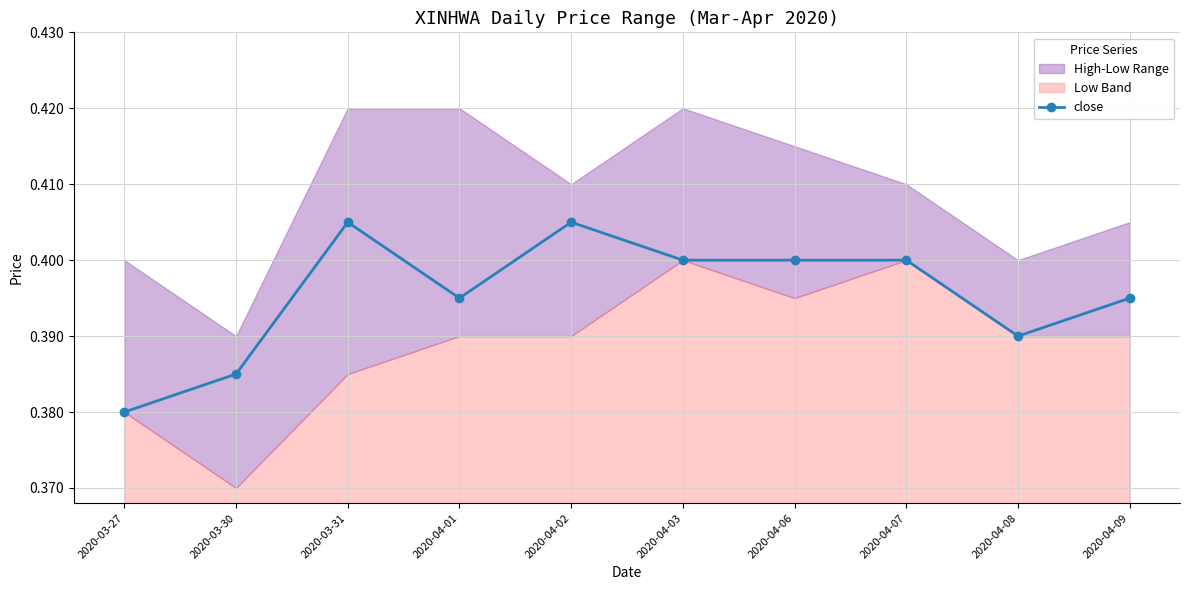

Is it true that close equals 0.2 at 2020-04-02?

False